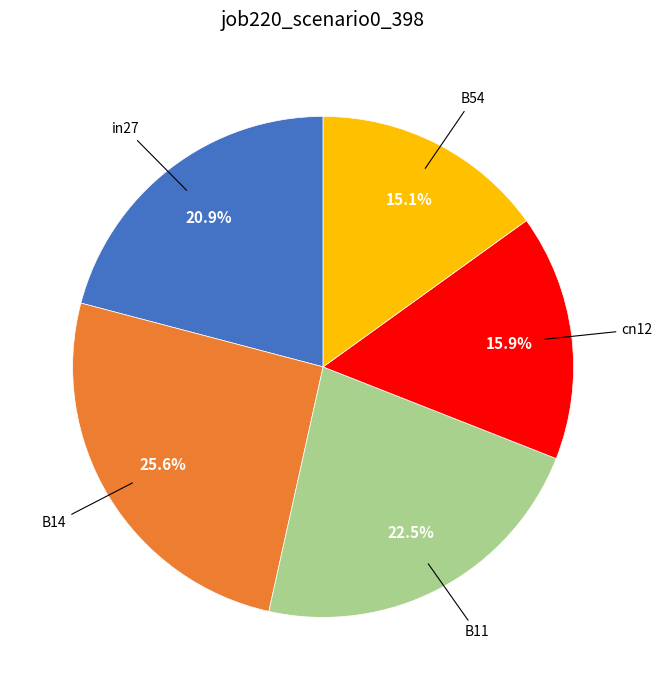

Is it true that in27 is 21% of the pie?

True